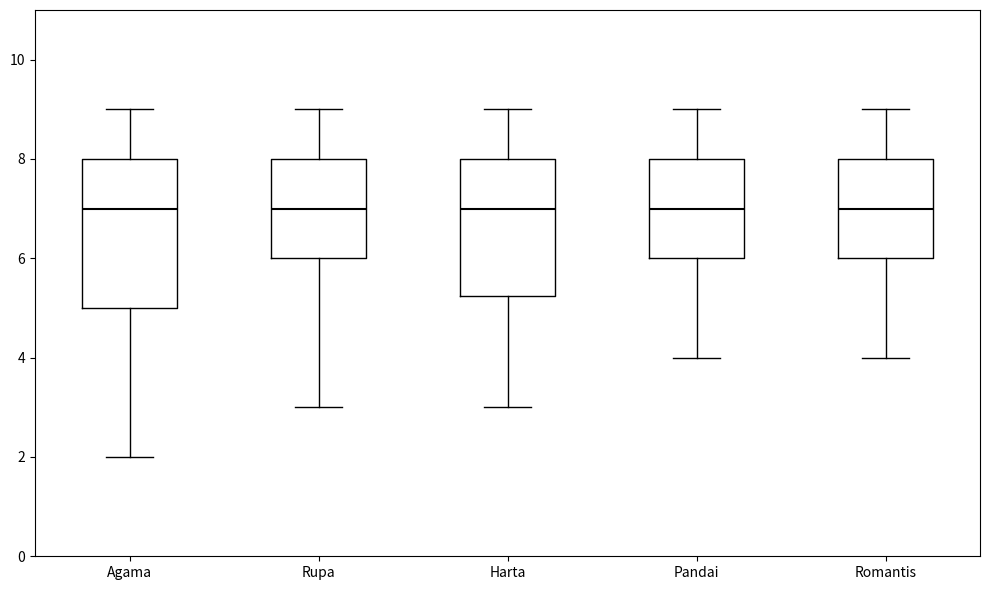

Reading left to right, transcribe this box plot: for each box, give where its median line is, the range the box spans, and where its two whiskers end, as read against the y-axis. The values are not printed on the chart, so give them approximately, as read against the axis.

Agama: median 7.0, box 5.0 to 8.0, whiskers 2.0 to 9.0
Rupa: median 7.0, box 6.0 to 8.0, whiskers 3.0 to 9.0
Harta: median 7.0, box 5.2 to 8.0, whiskers 3.0 to 9.0
Pandai: median 7.0, box 6.0 to 8.0, whiskers 4.0 to 9.0
Romantis: median 7.0, box 6.0 to 8.0, whiskers 4.0 to 9.0